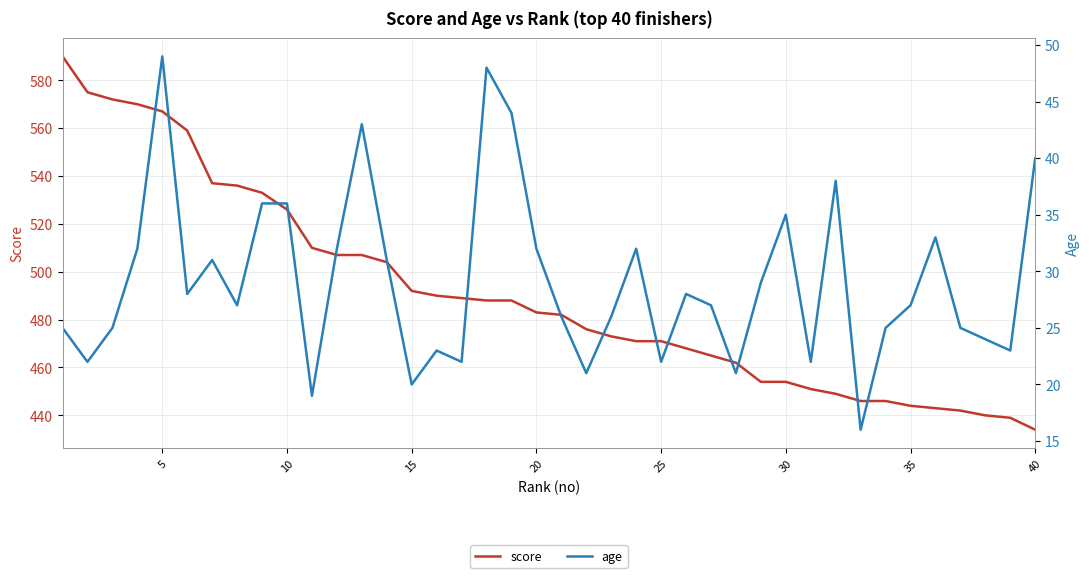

What is the minimum value for score?

434